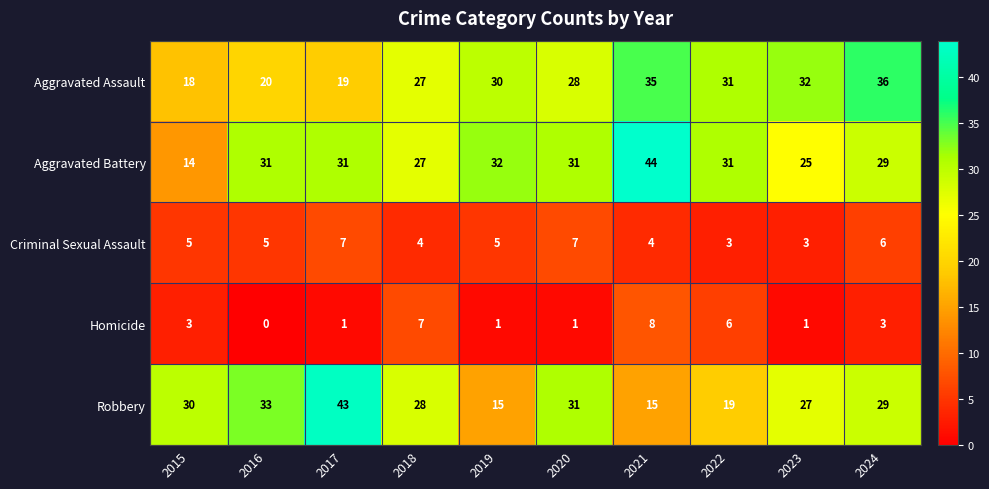

The value of Aggravated Battery at 2023 is 37. True or false?

False